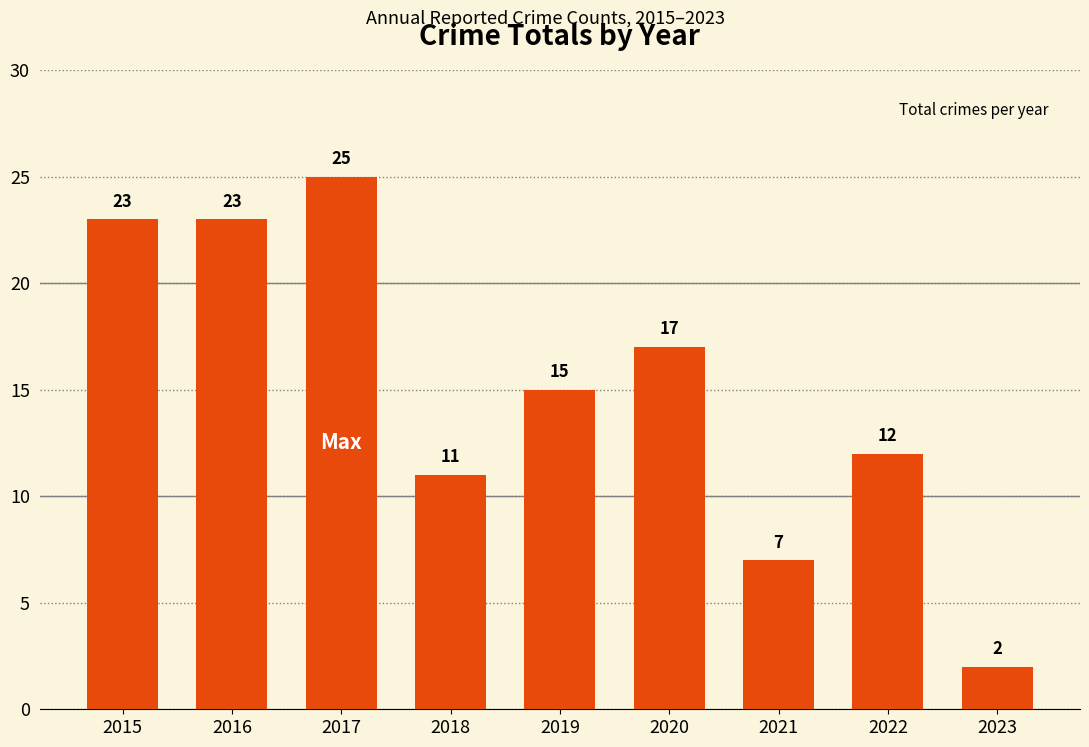

The value at 2015 is 23. True or false?

True